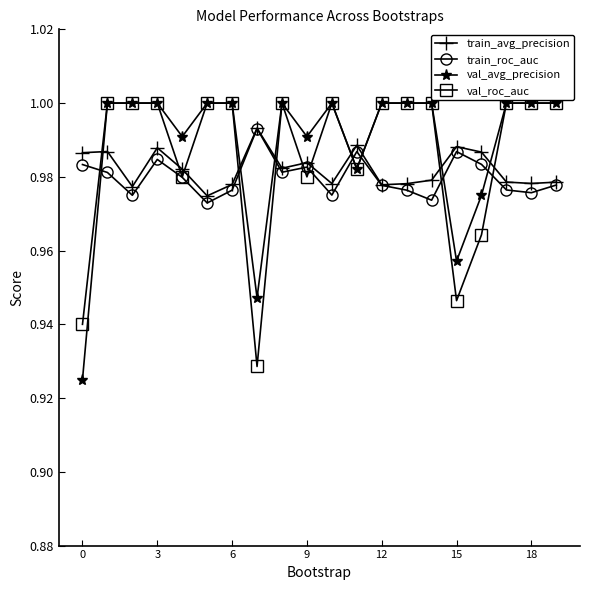

How many times do train_roc_auc and val_avg_precision cross each other?

7